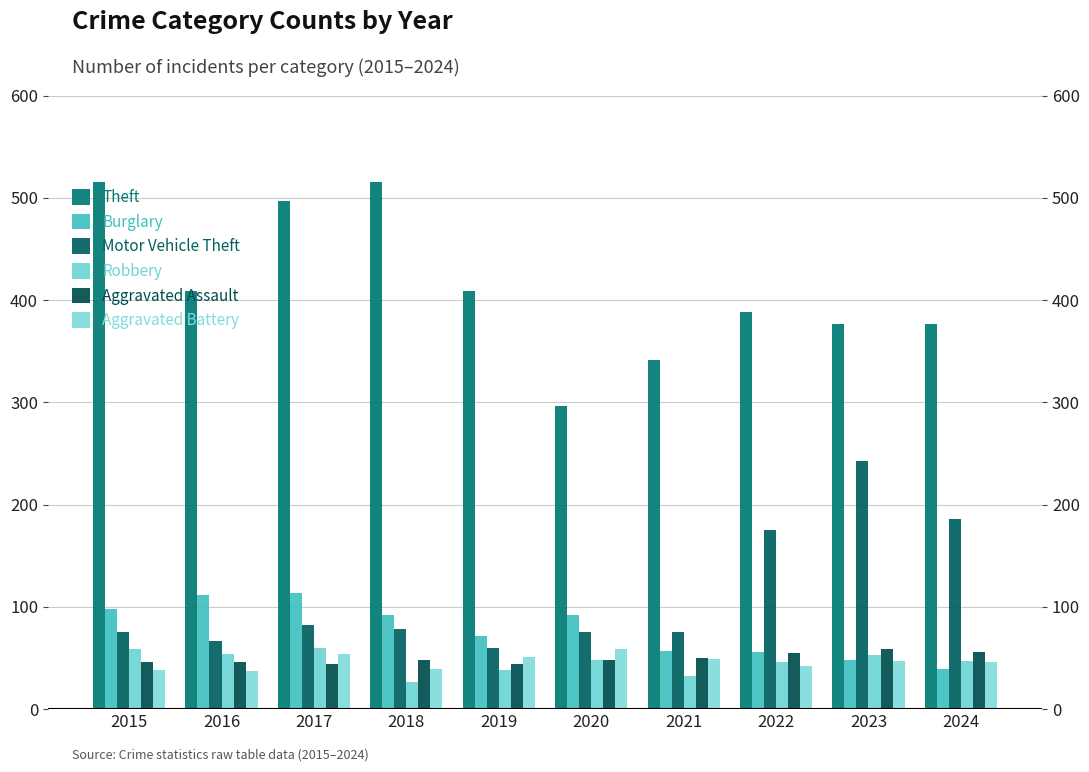

Reading left to right, list all the values displayed in this chart.

Theft: 2015=515	2016=409	2017=497	2018=515	2019=409	2020=296	2021=341	2022=388	2023=377	2024=377
Burglary: 2015=98	2016=112	2017=114	2018=92	2019=72	2020=92	2021=57	2022=56	2023=48	2024=39
Motor Vehicle Theft: 2015=75	2016=67	2017=82	2018=78	2019=60	2020=75	2021=75	2022=175	2023=243	2024=186
Robbery: 2015=59	2016=54	2017=60	2018=27	2019=38	2020=48	2021=32	2022=46	2023=53	2024=47
Aggravated Assault: 2015=46	2016=46	2017=44	2018=48	2019=44	2020=48	2021=50	2022=55	2023=59	2024=56
Aggravated Battery: 2015=38	2016=37	2017=54	2018=39	2019=51	2020=59	2021=49	2022=42	2023=47	2024=46